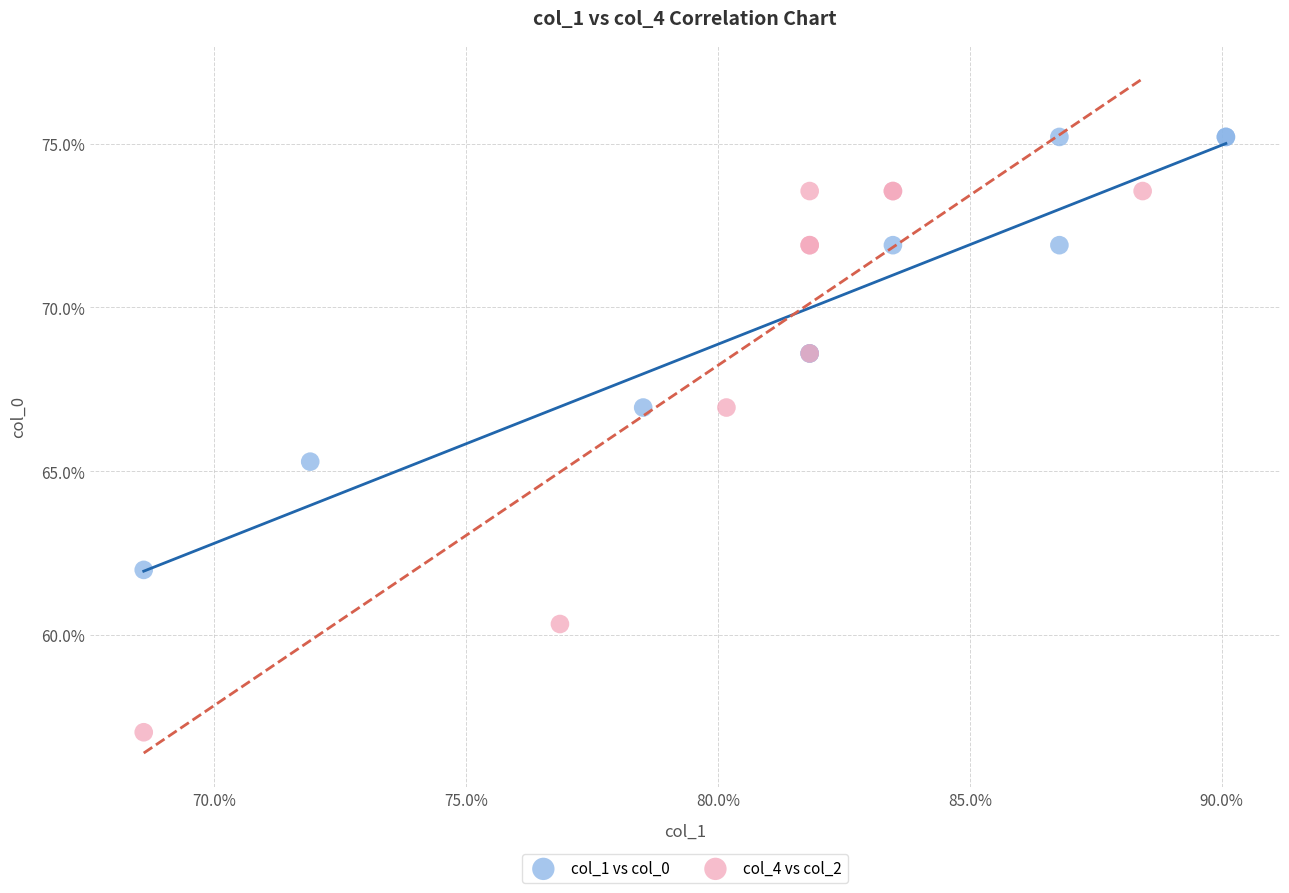

What are all the series names shown in the legend?

col_1 vs col_0, col_4 vs col_2